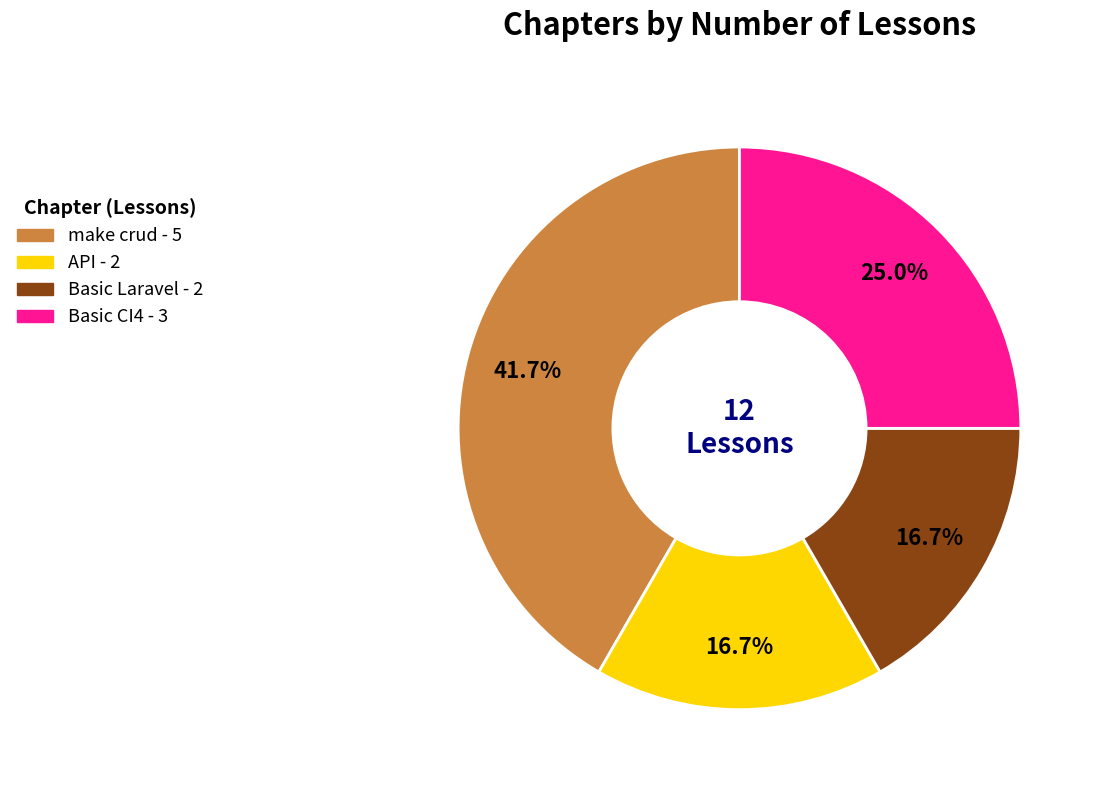

Is Basic Laravel the majority of the pie?

No